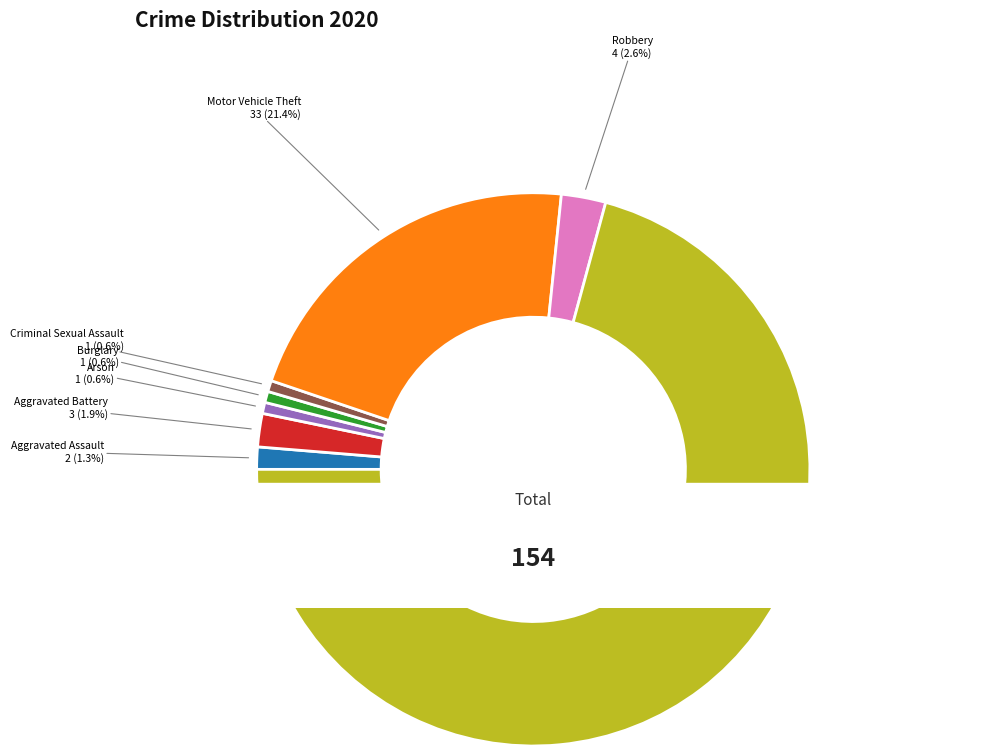

Is it true that Aggravated Assault is 1% of the pie?

True